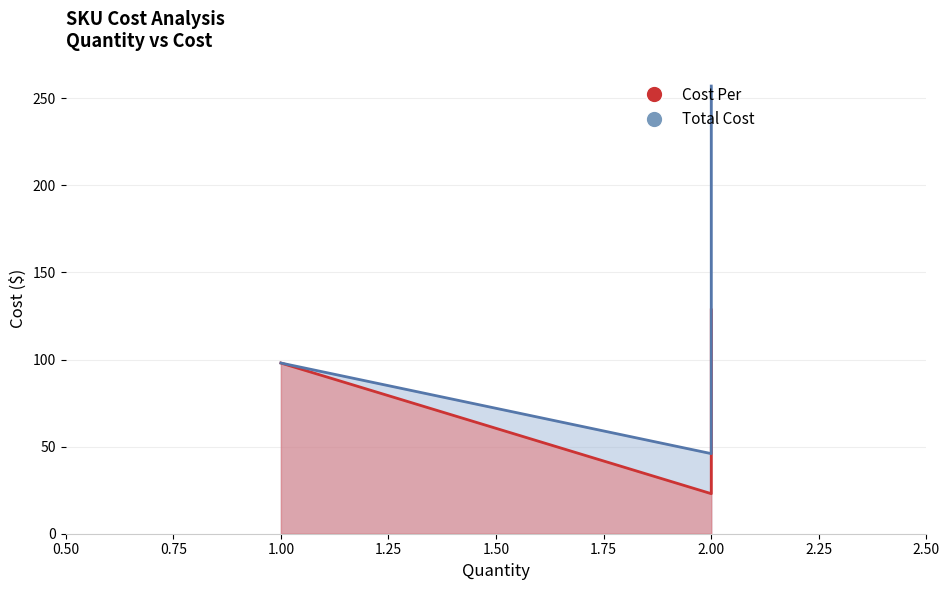

Which series has the largest total across all categories?

Total Cost